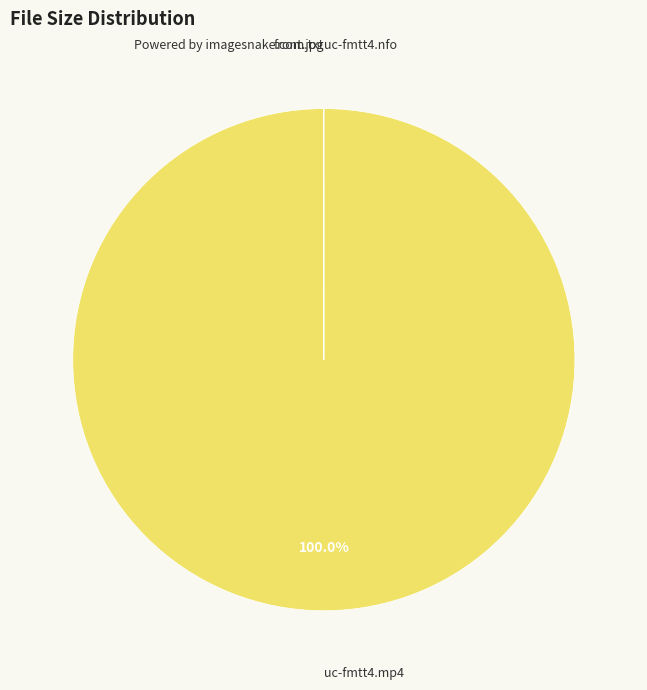

Is there any slice that represents more than half of the pie?

Yes